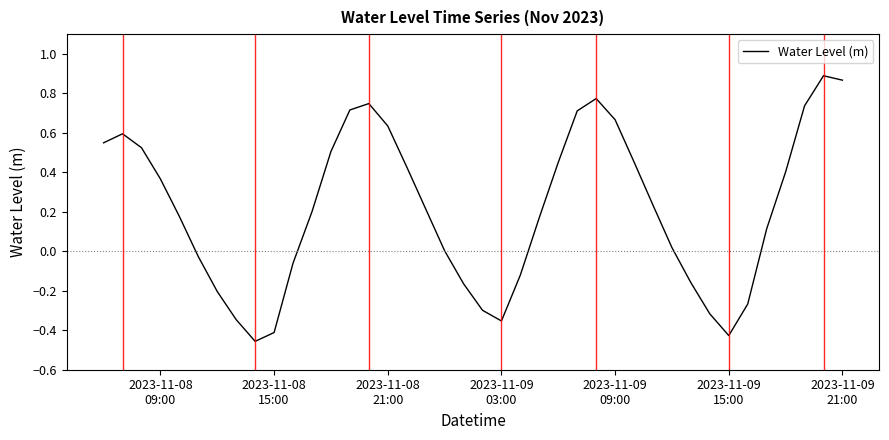

True or false: there are more than 1 points higher than both neighbors.

True